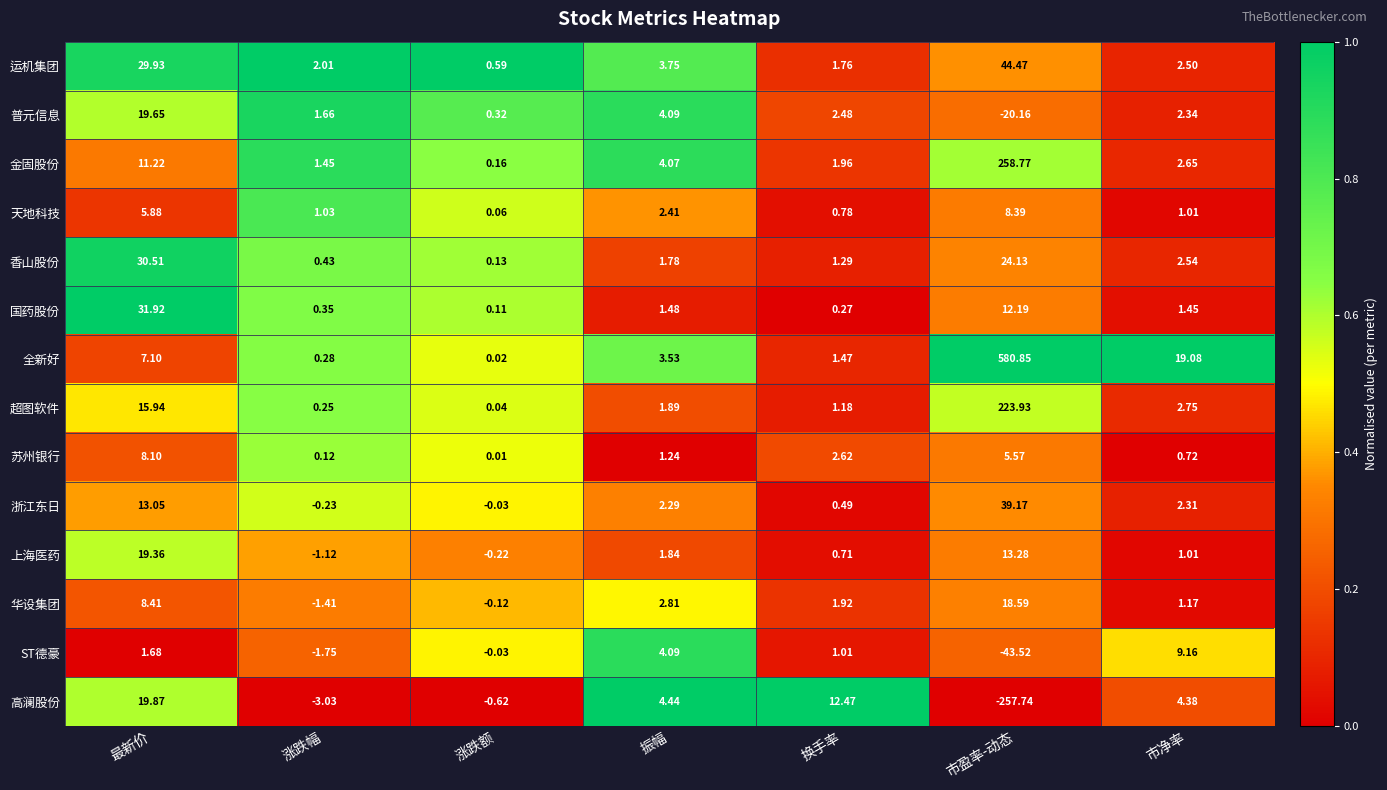

Which label corresponds to the largest value in the chart?

市盈率-动态